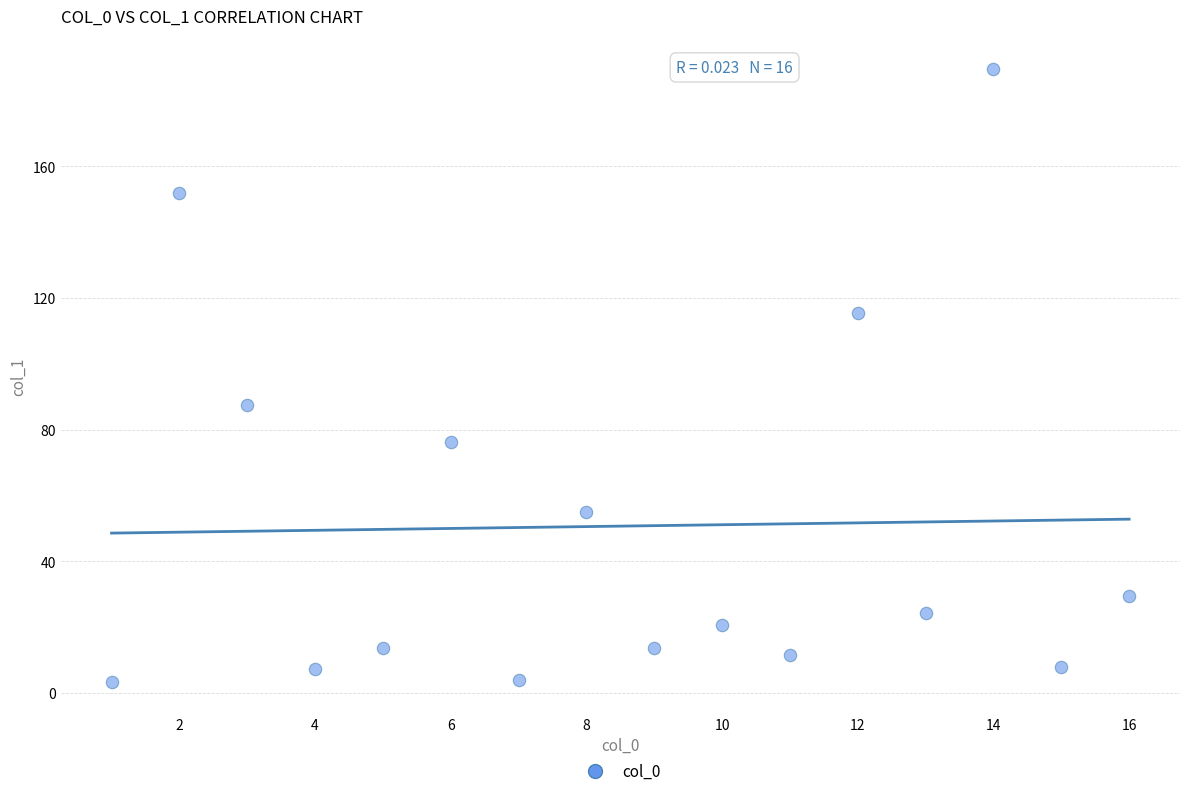

What Y value in the scatter plot is closest to 96?

87.3